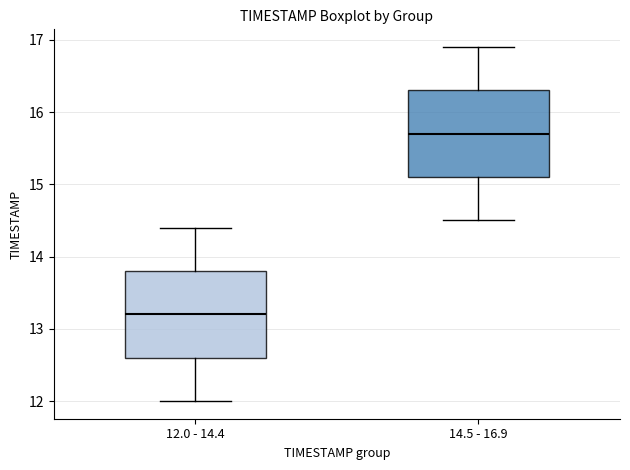

Where is the upper edge of the box for 14.5 - 16.9 on the y-axis? The values are not printed on the chart, so give them approximately, as read against the axis.

16.3